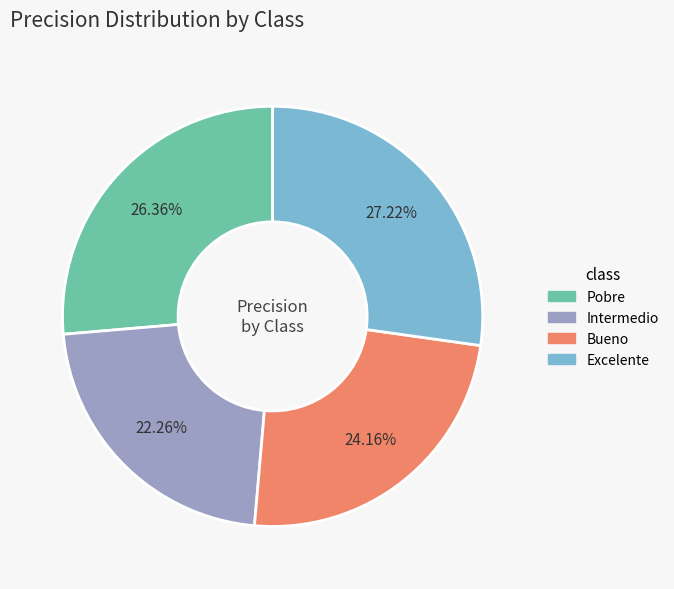

What is the smallest slice in the pie chart?

Intermedio